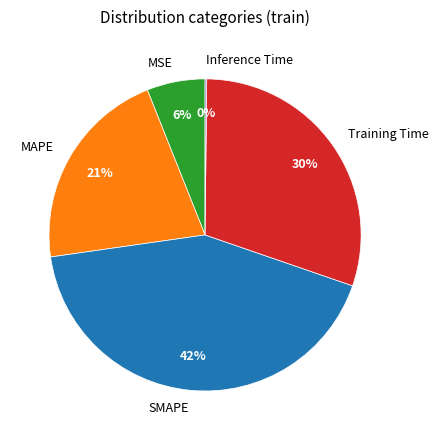

To the nearest percent, what percentage of the pie is SMAPE?

42%